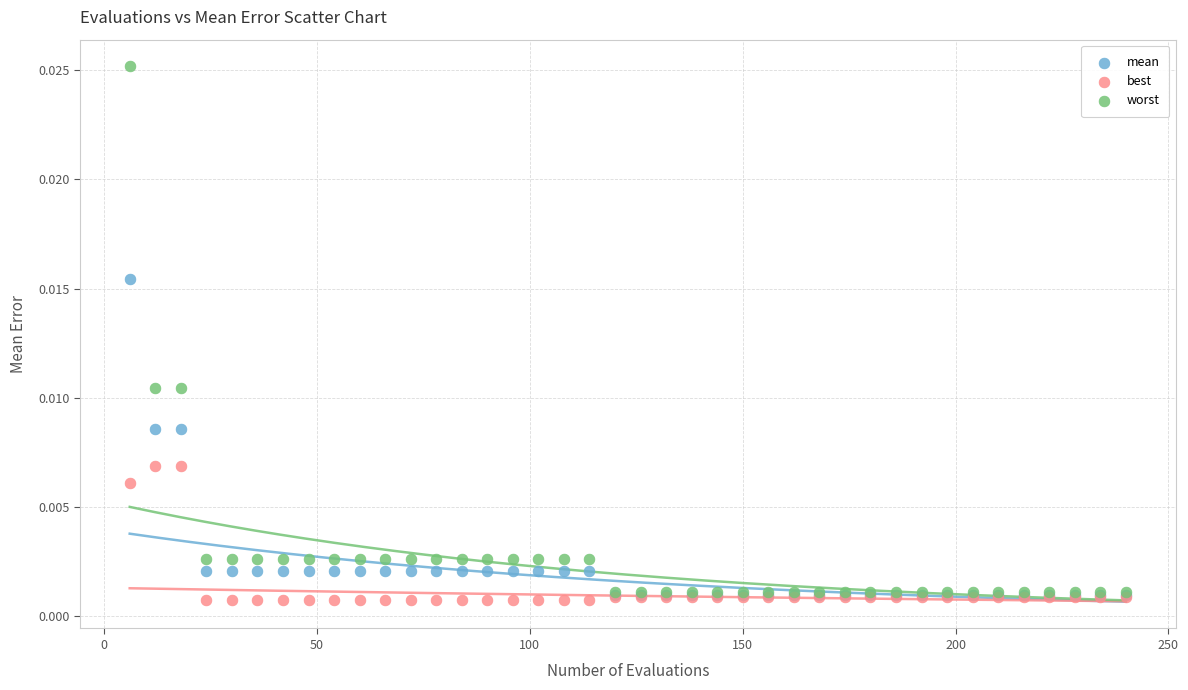

What are all the series names shown in the legend?

mean, best, worst